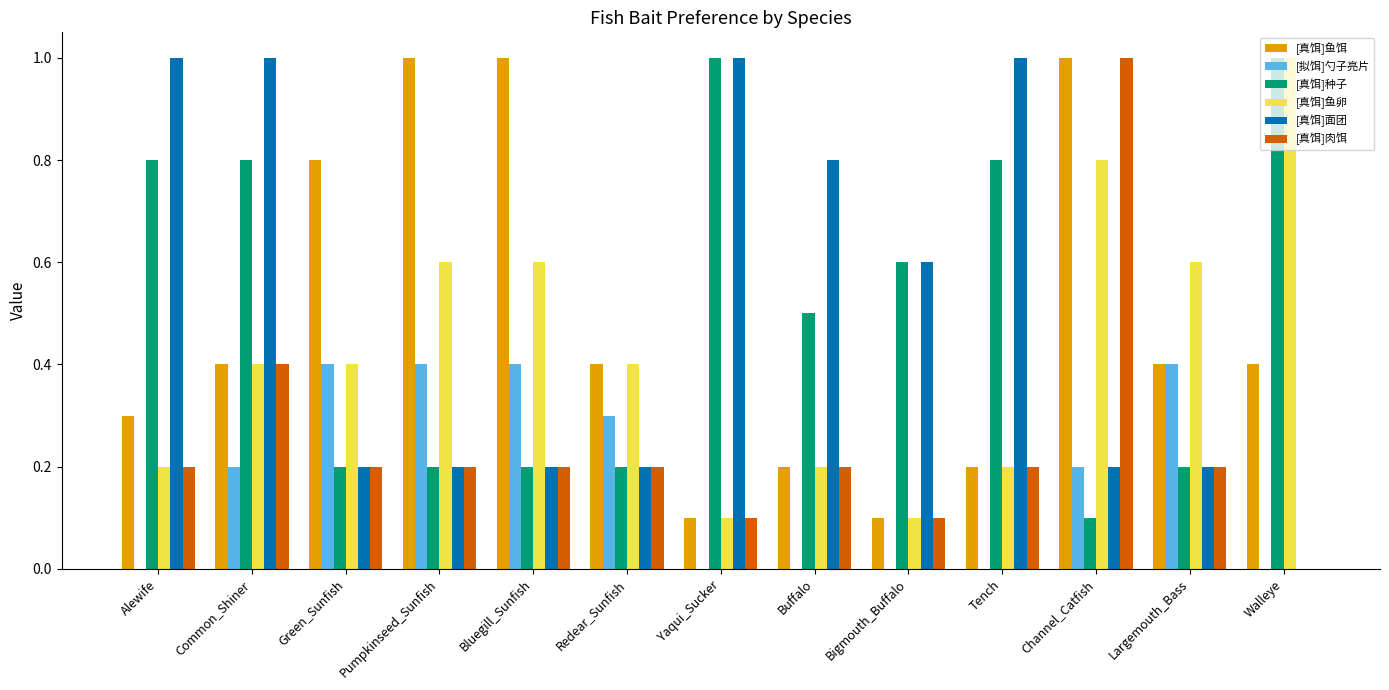

What is the average value of the [真饵]鱼饵 series?

0.5